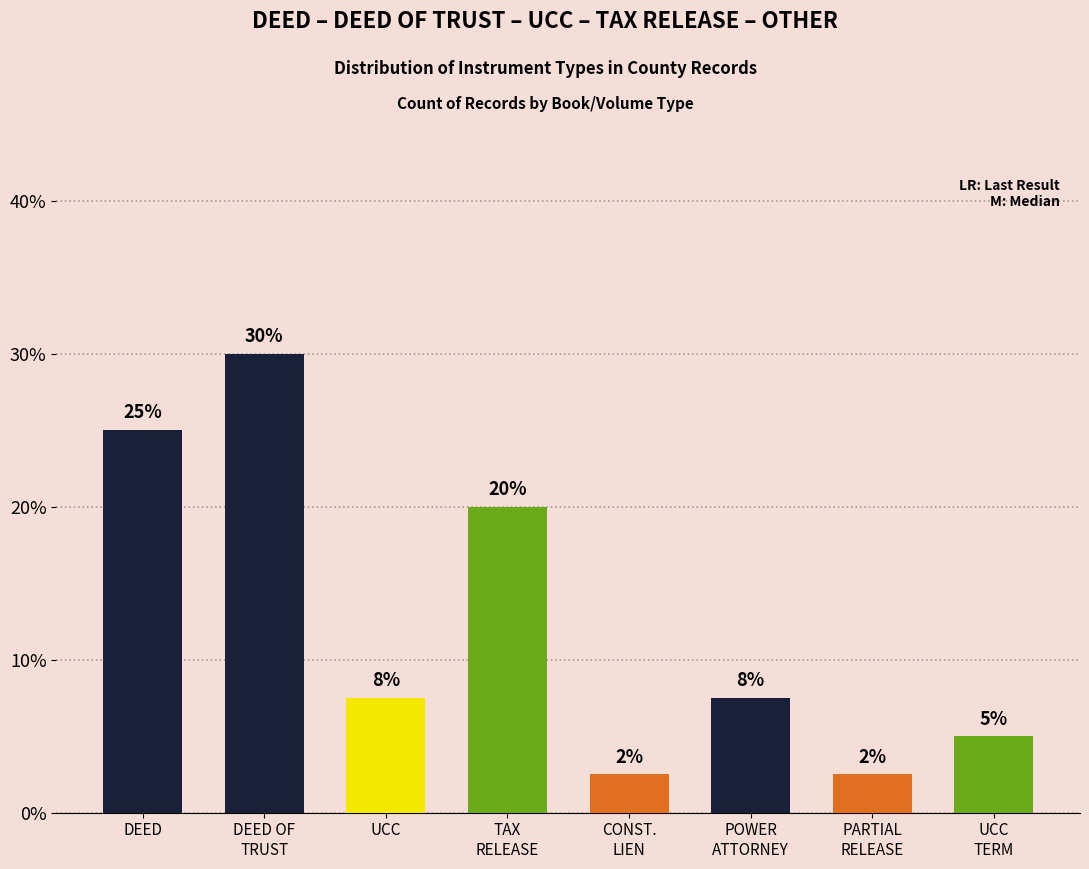

The value at UCC is 4.4. True or false?

False